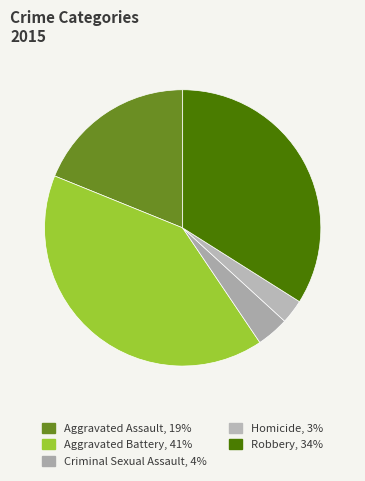

What percentage is the Homicide slice, to the nearest percent?

3%